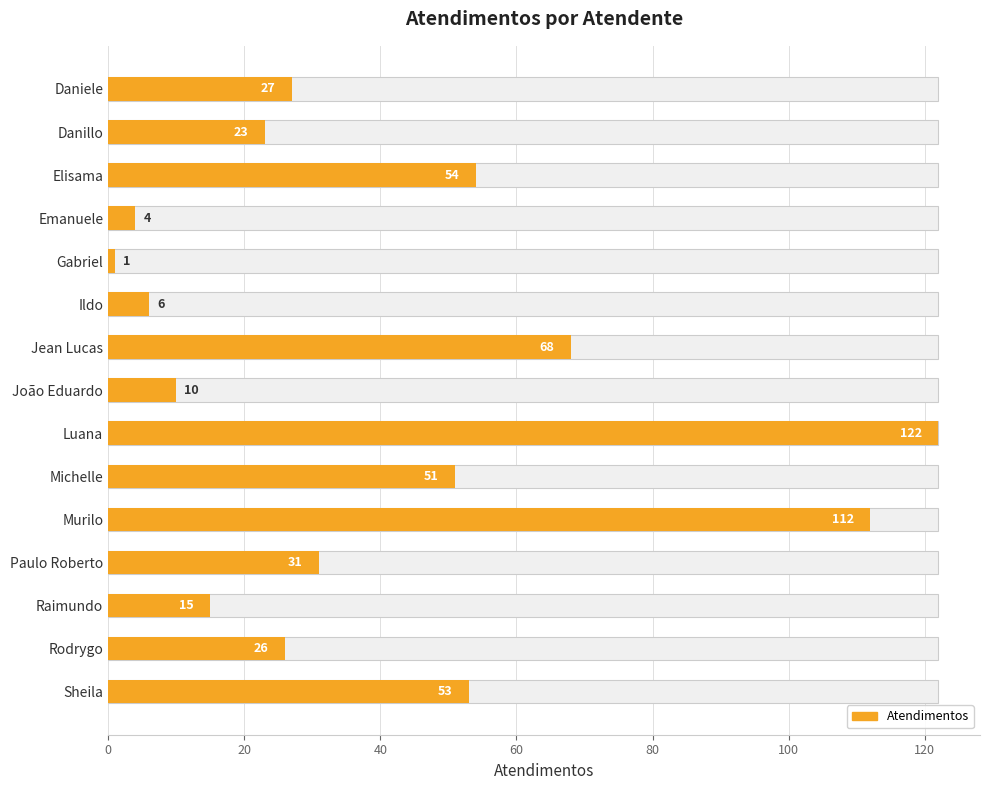

How many bars are there in total?

15